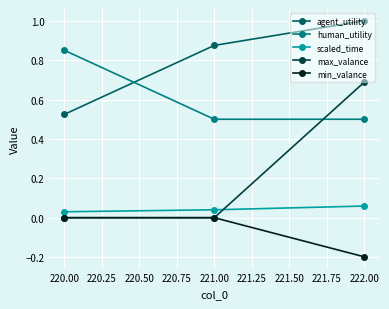

What is the difference between the maximum and minimum values in the max_valance series?

0.7